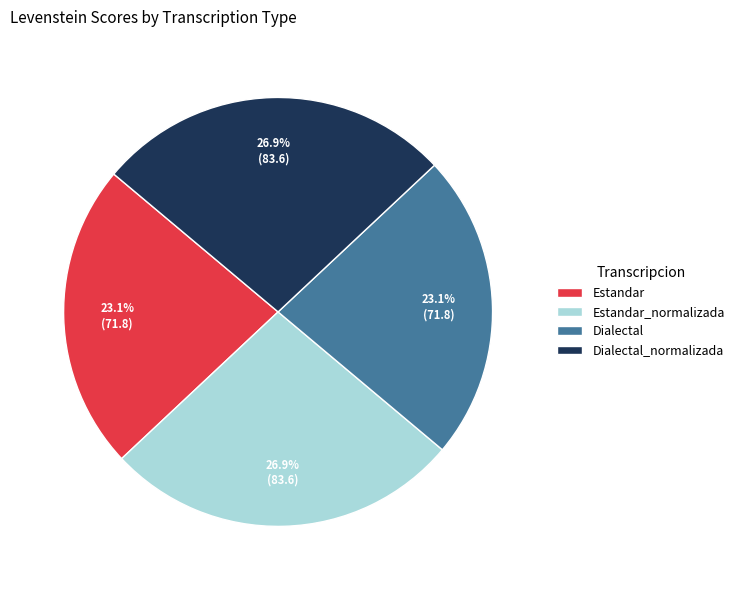

To the nearest percent, what is the difference between the largest and smallest slice percentages?

4%